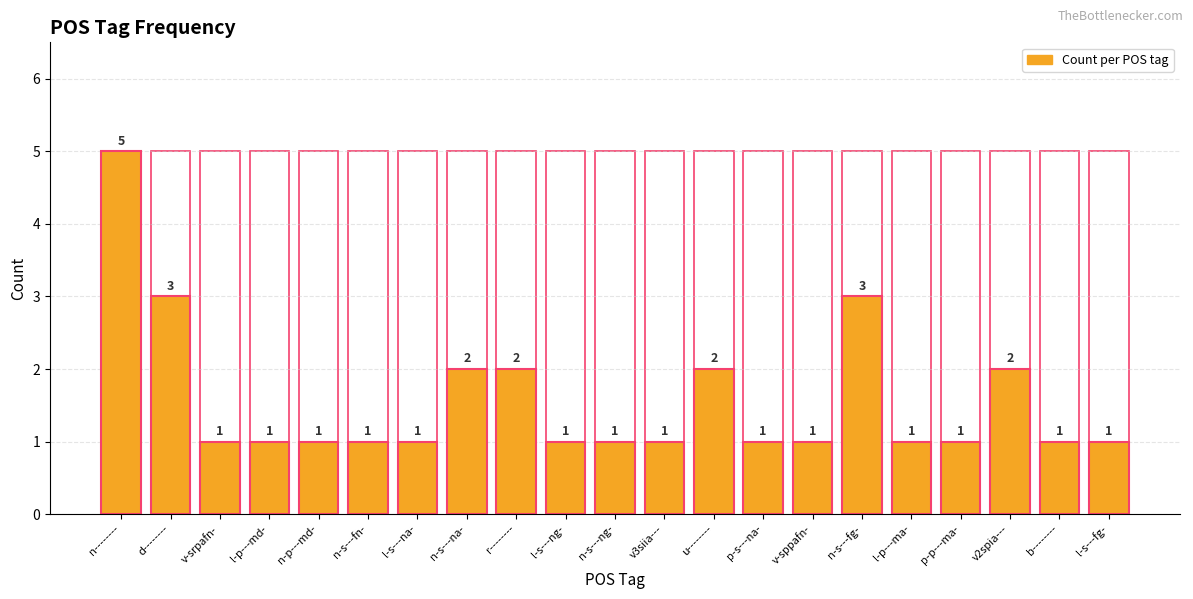

What position from the left is v-sppafn-?

15